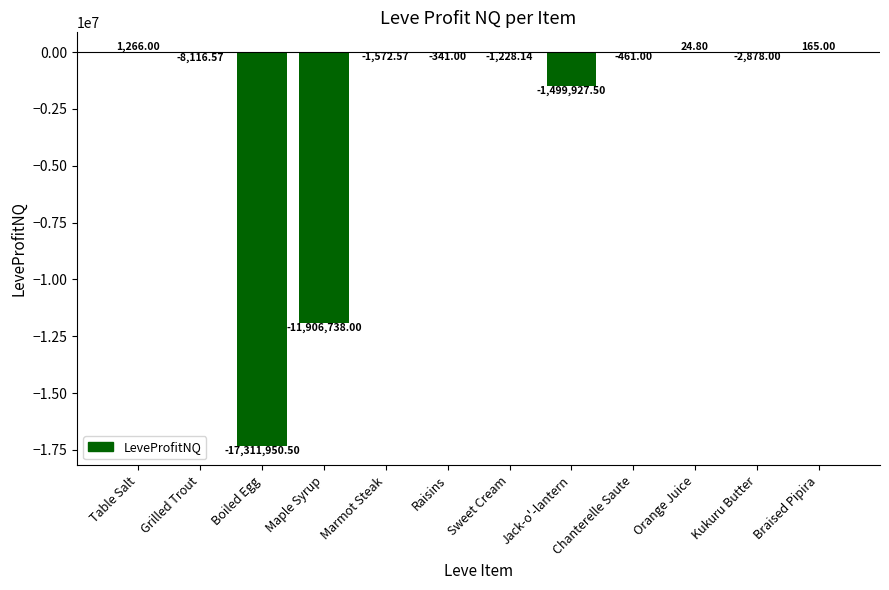

What is the sum of the values at Chanterelle Saute and Sweet Cream?

-1689.1